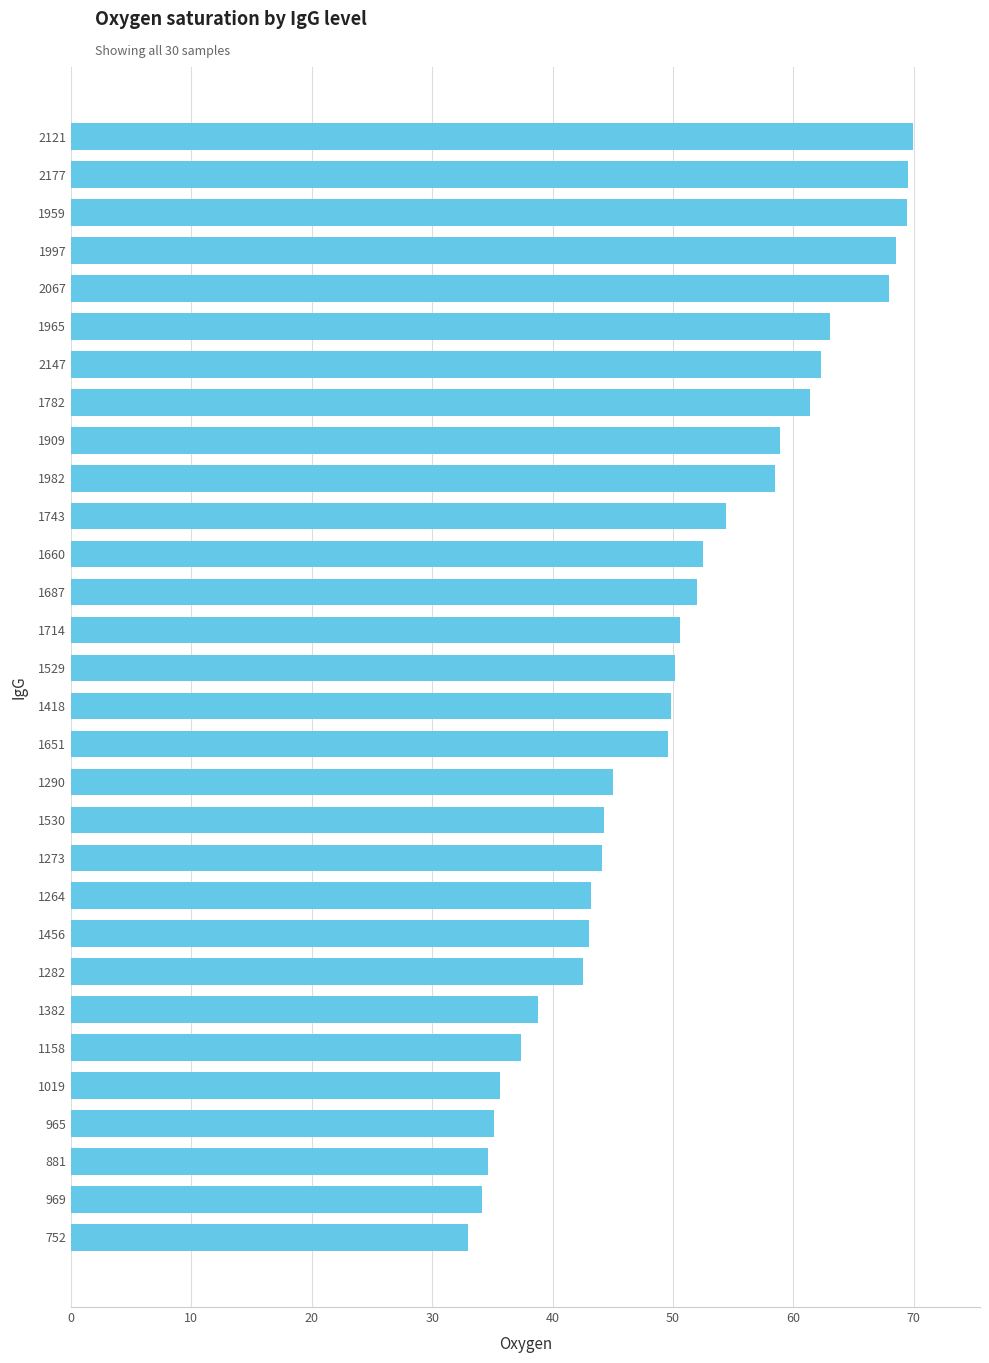

Does the chart contain stacked bars?

No